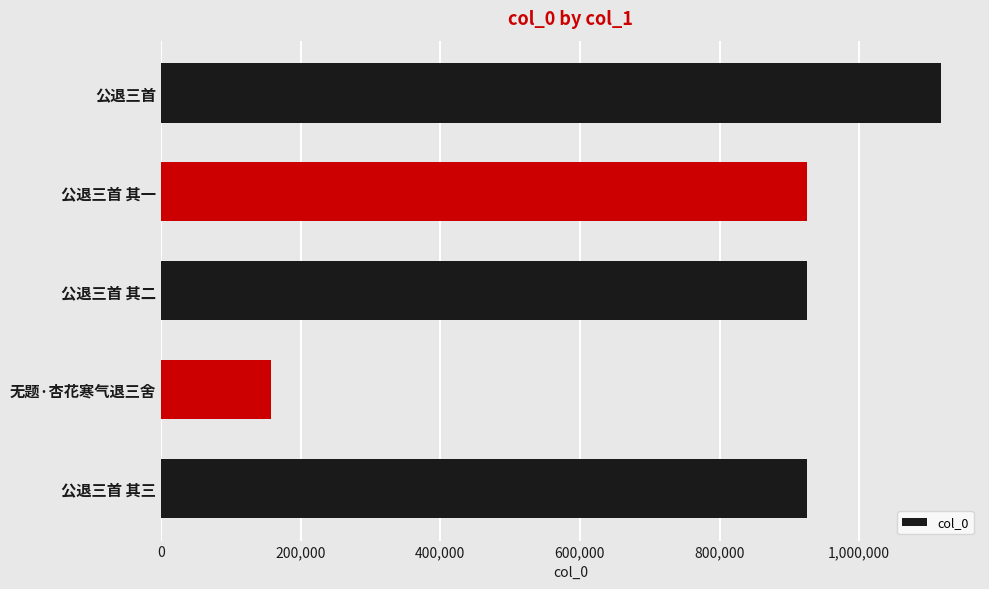

Which category has the lowest value across all series?

无题·杏花寒气退三舍